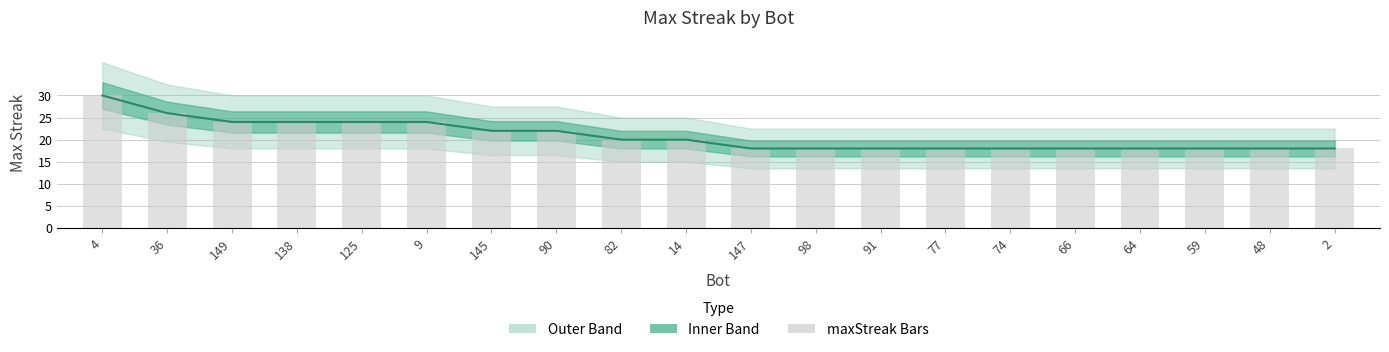

How many data points in maxStreak (bars) are less than 20?

10